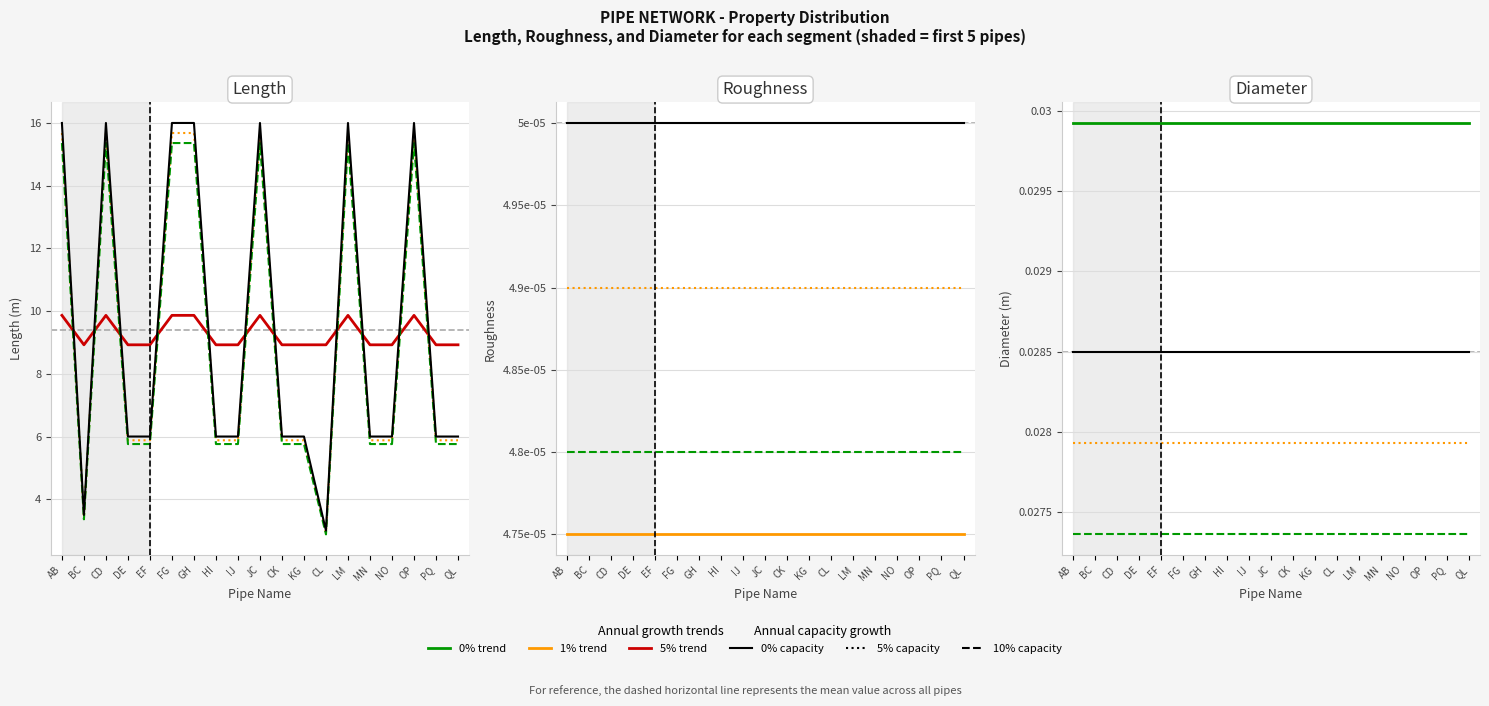

True or false: Diameter and Roughness intersect in this chart.

False